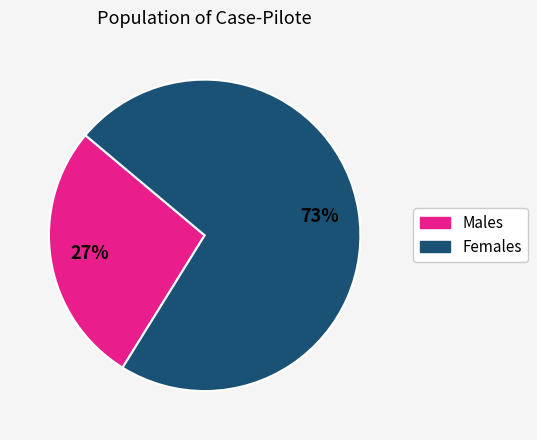

To the nearest percent, what is the average slice percentage?

50%